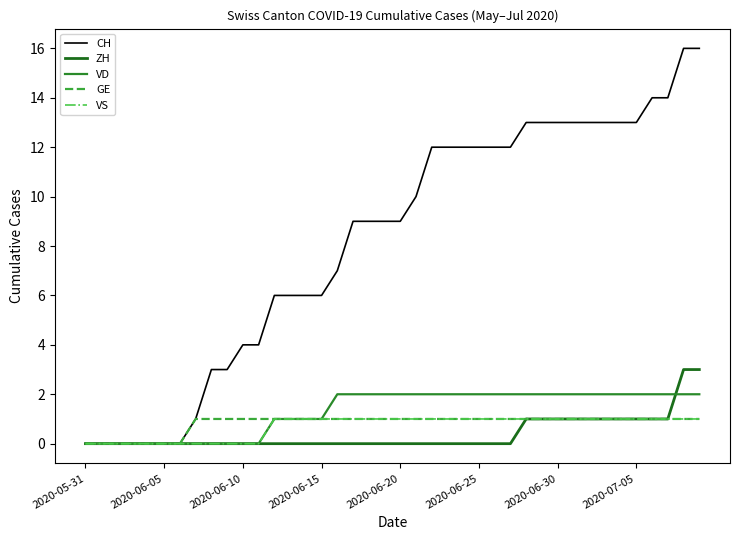

Which series has the widest spread of values?

CH